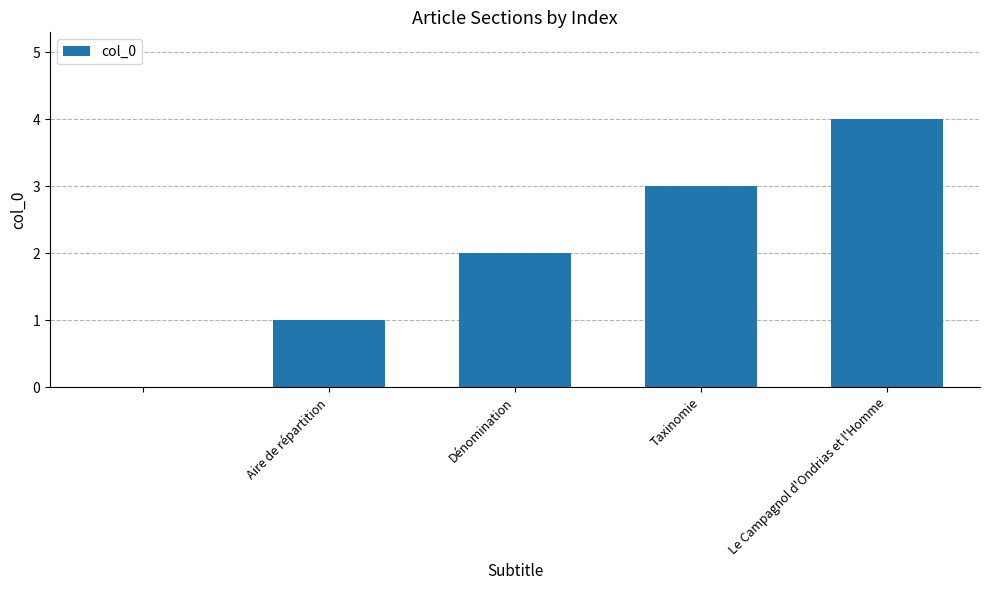

How many values are above zero?

4